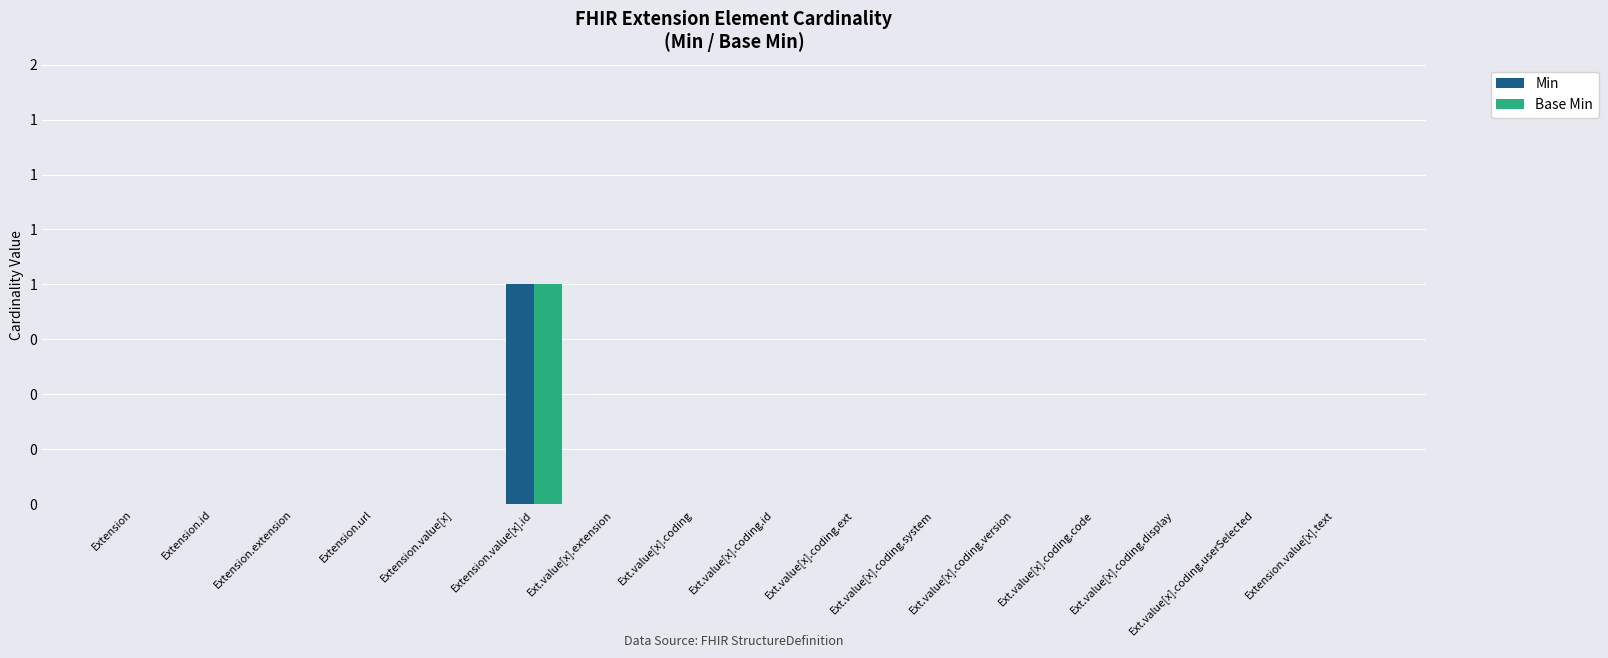

Reading left to right, what are all the values shown in this chart?

Min: 0	0	0	0	0	1	0	0	0	0	0	0	0	0	0	0
Base Min: 0	0	0	0	0	1	0	0	0	0	0	0	0	0	0	0